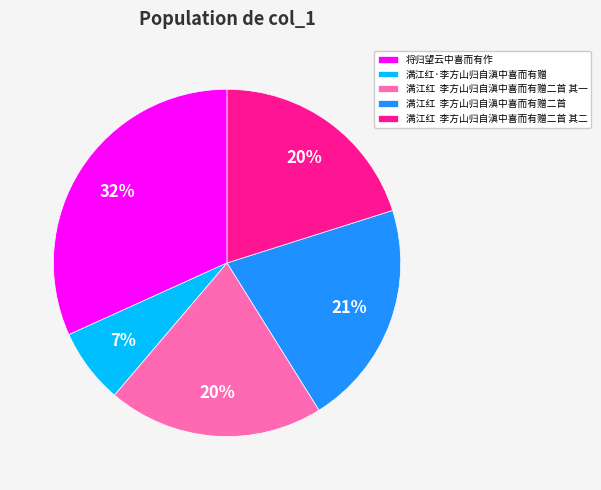

To the nearest percent, what portion does 满江红 李方山归自滇中喜而有赠二首 represent?

21%